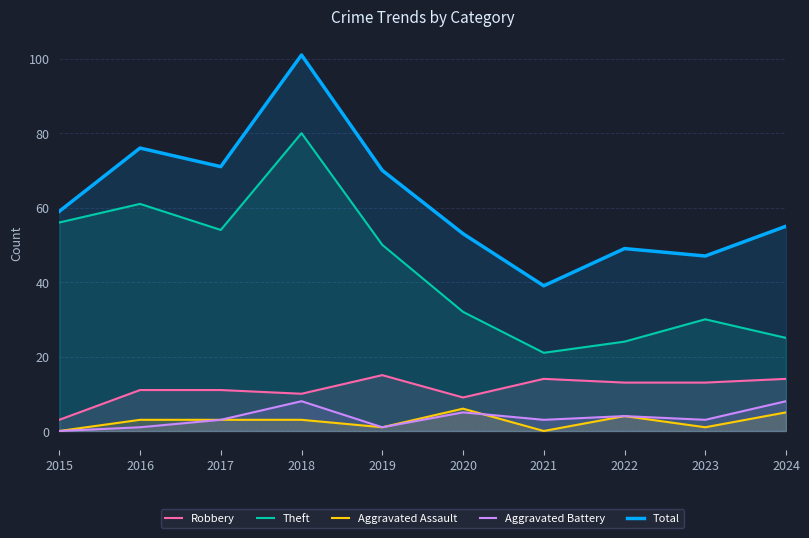

What is the value of the Theft point at the 10th from the left?

25